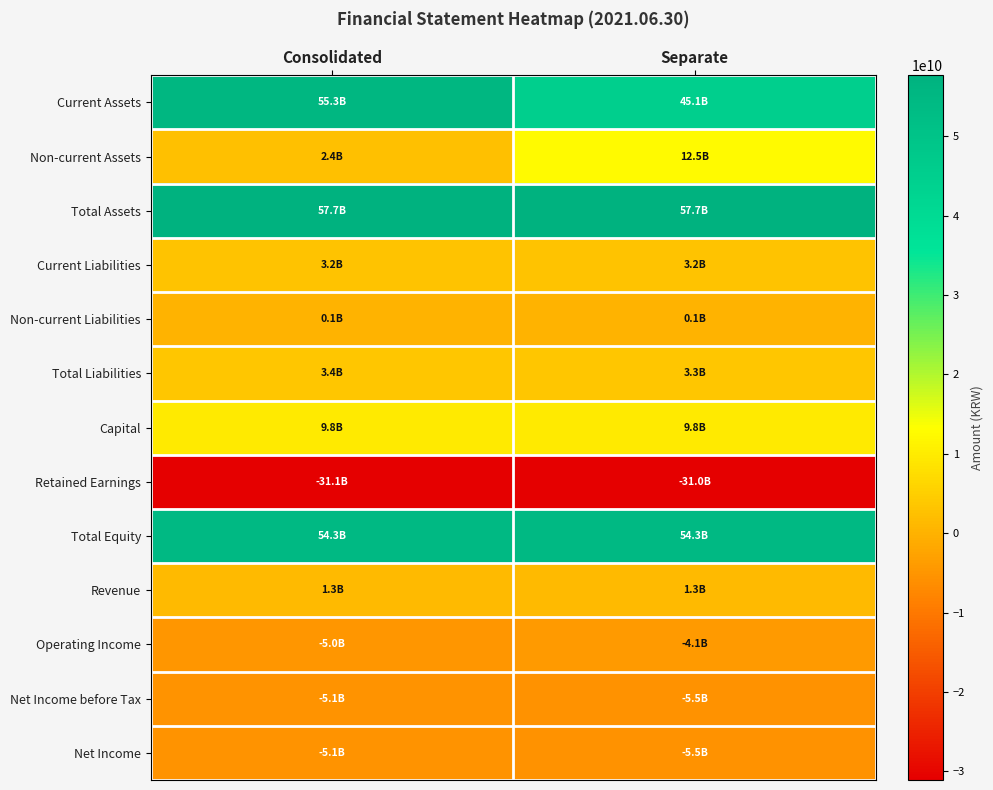

Reading left to right, transcribe all the data shown in this chart.

Current Assets: Consolidated=55344080211	Separate=45127697609
Non-current Assets: Consolidated=2350099072	Separate=12533448147
Total Assets: Consolidated=57694179283	Separate=57661145756
Current Liabilities: Consolidated=3231086219	Separate=3198052692
Non-current Liabilities: Consolidated=140584416	Separate=140584416
Total Liabilities: Consolidated=3371670635	Separate=3338637108
Capital: Consolidated=9791817000	Separate=9791817000
Retained Earnings: Consolidated=-31078879079	Separate=-30963301973
Total Equity: Consolidated=54322508648	Separate=54322508648
Revenue: Consolidated=1251467433	Separate=1251467433
Operating Income: Consolidated=-4956967387	Separate=-4143212853
Net Income before Tax: Consolidated=-5098009968	Separate=-5483807097
Net Income: Consolidated=-5098009968	Separate=-5483807097